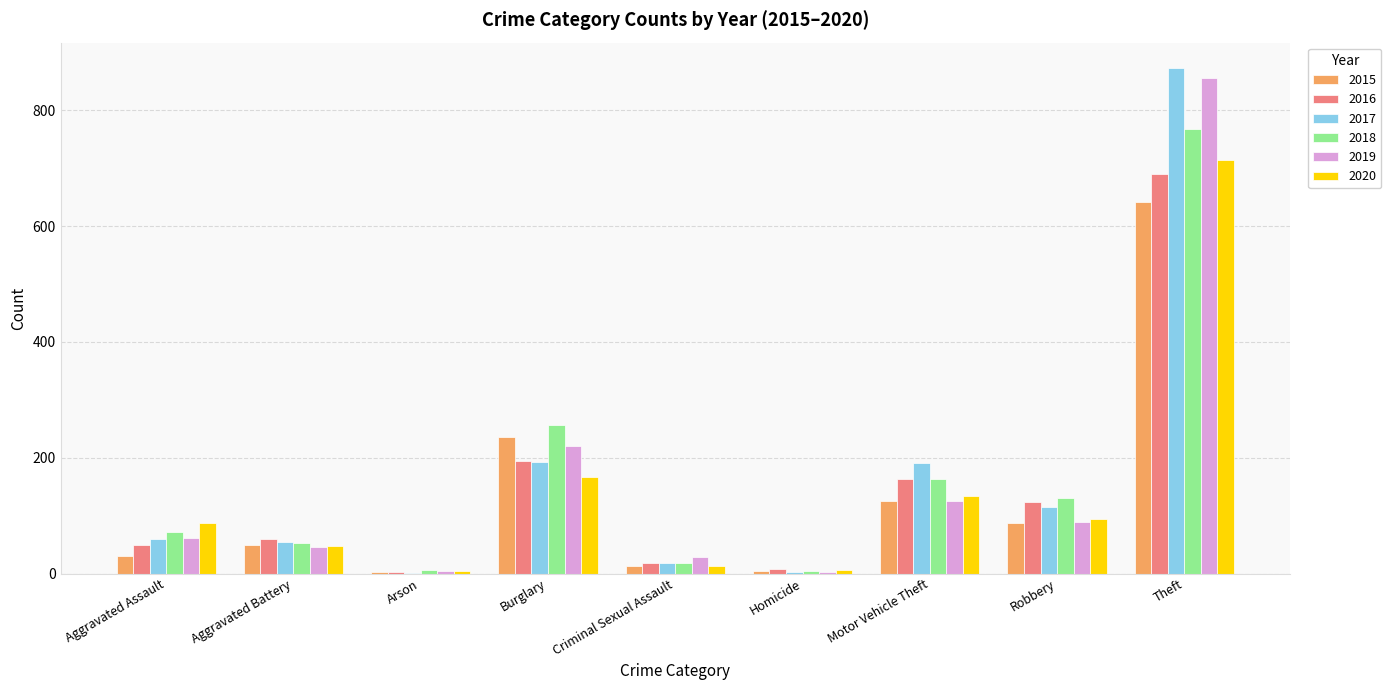

Count the number of categories in the chart.

9